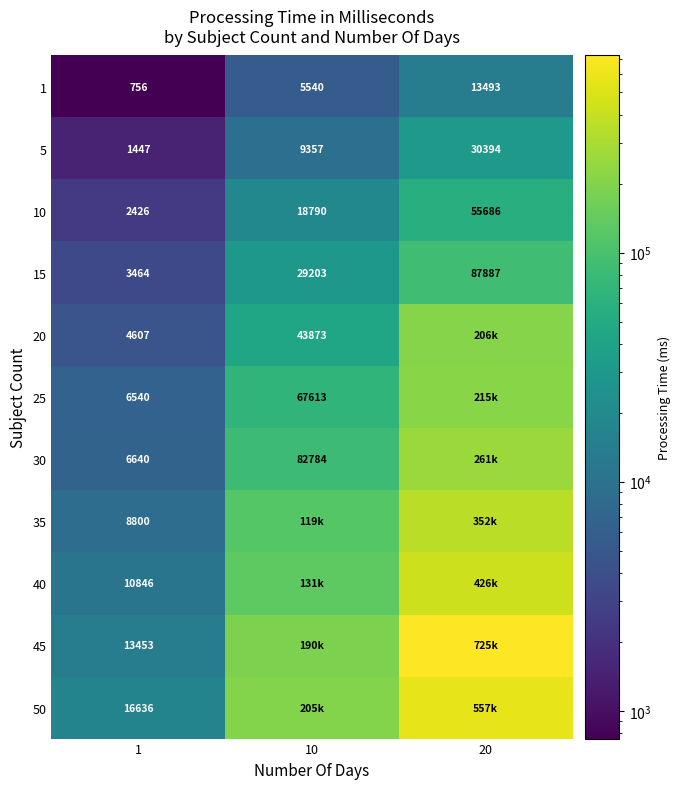

Which label corresponds to the largest value in the chart?

20